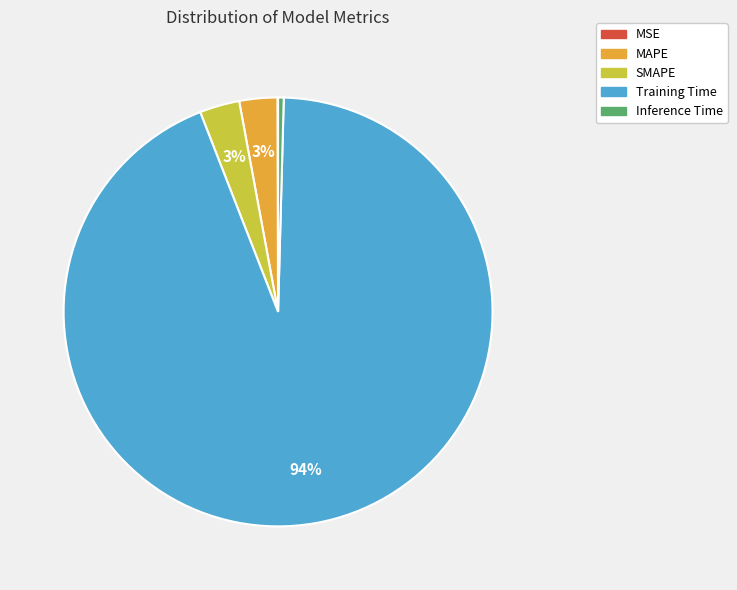

Does any single category account for the majority?

Yes